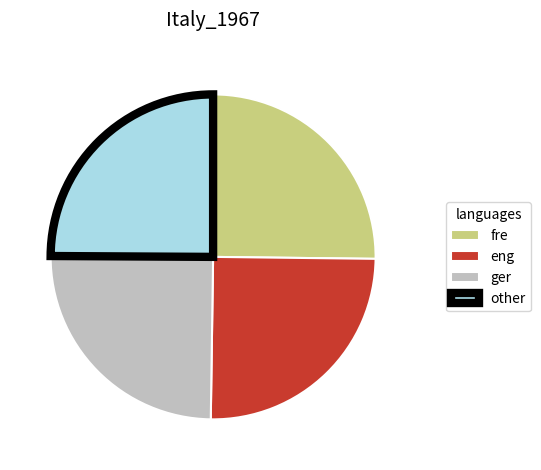

Is there a majority slice in this chart?

No